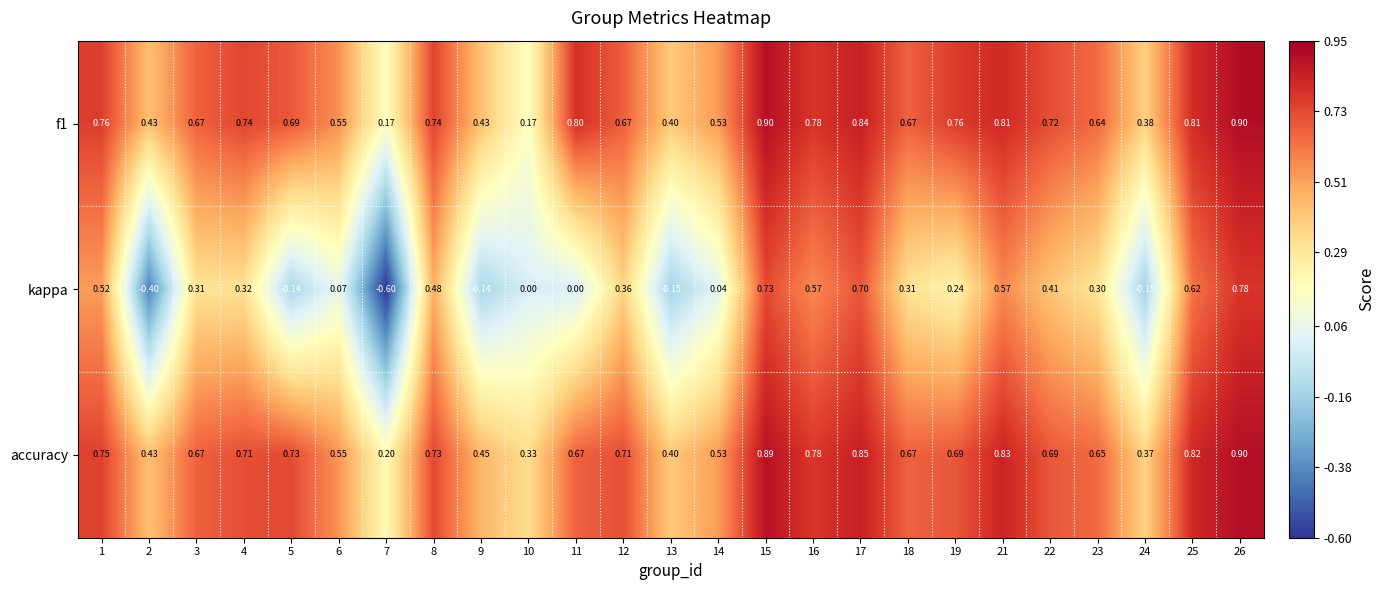

How many series are shown in this chart?

3